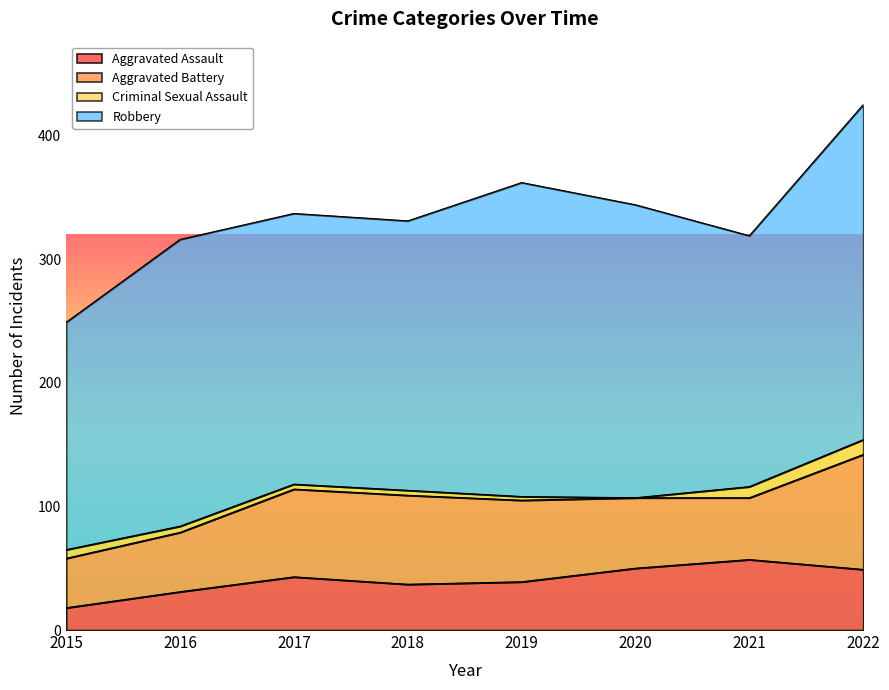

What is the difference between the second highest and second lowest values in the Robbery series?

51